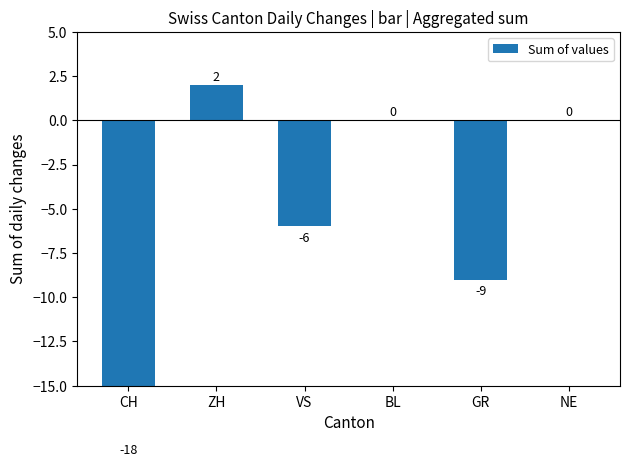

How many data points are above 0?

1